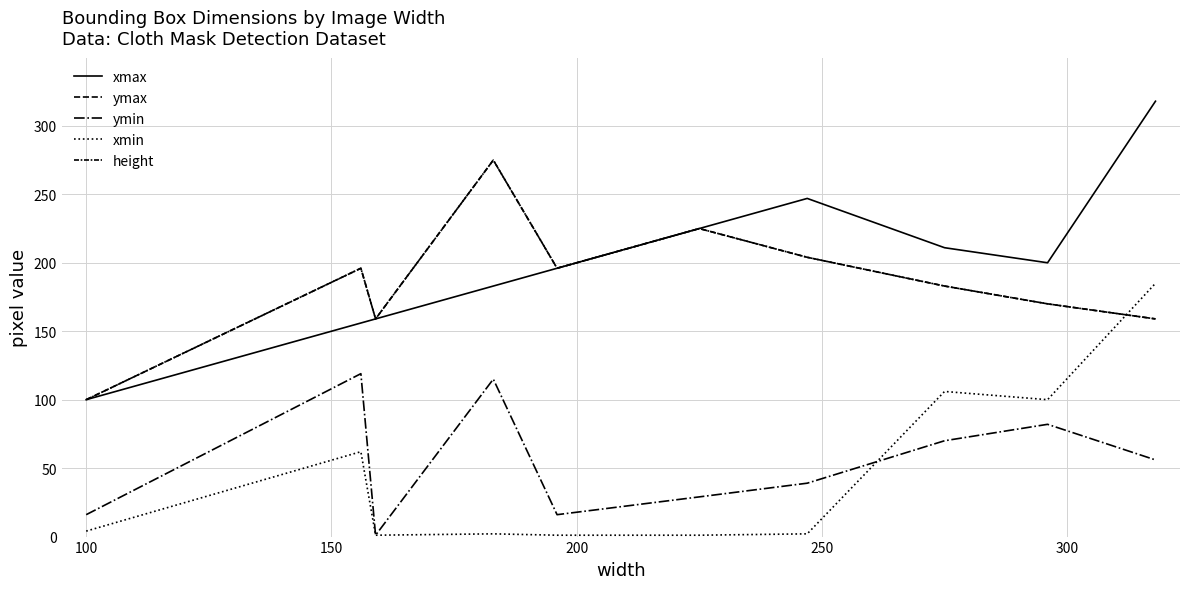

Is this an area chart (filled region under the line)?

No